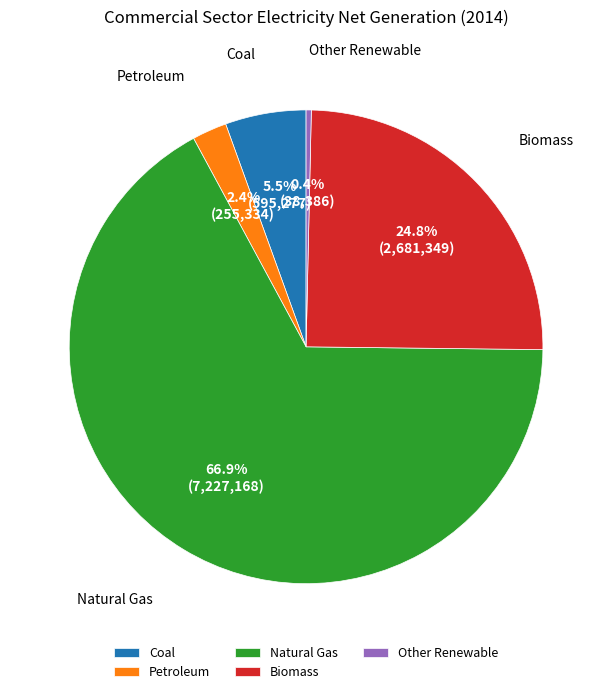

What is the majority slice?

Natural Gas